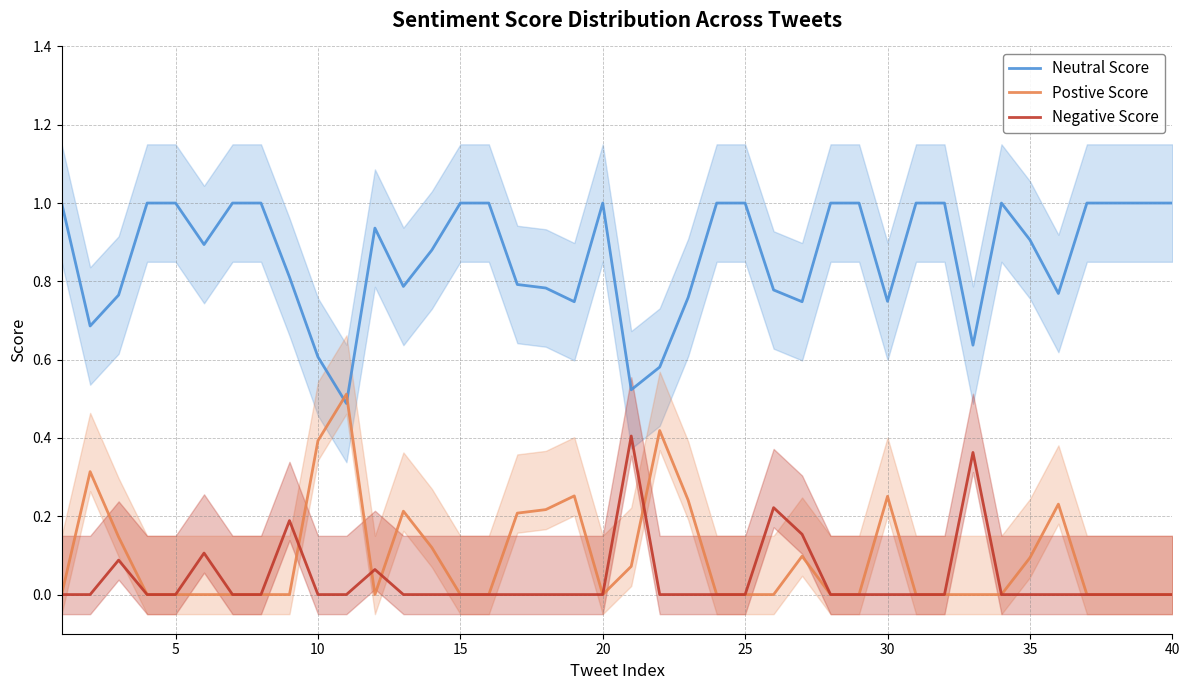

Which series has the largest total across all categories?

Neutral Score